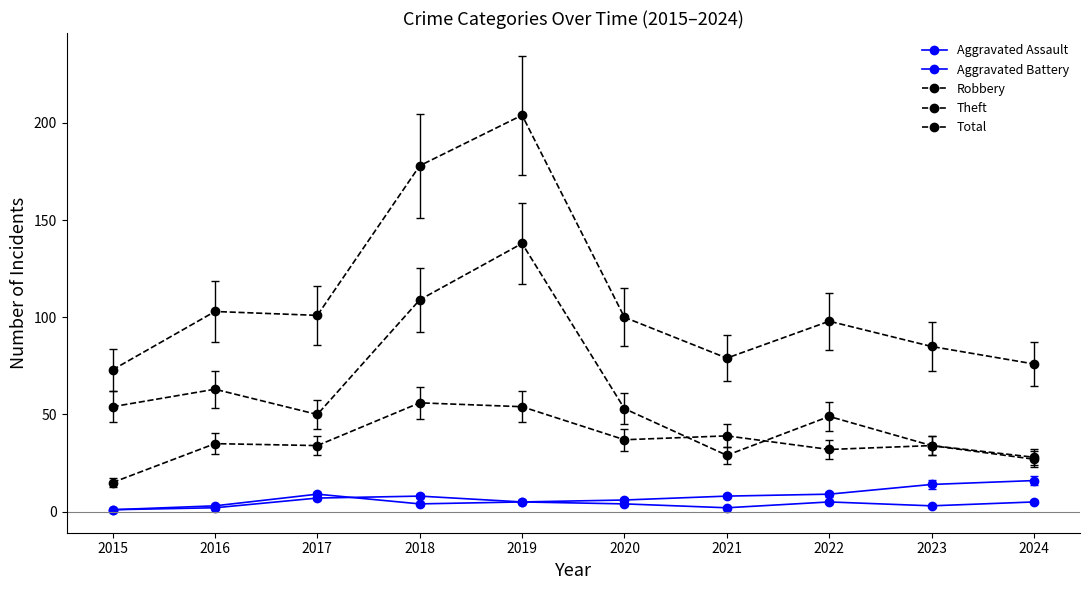

At which category does the chart reach its peak across all series?

2019